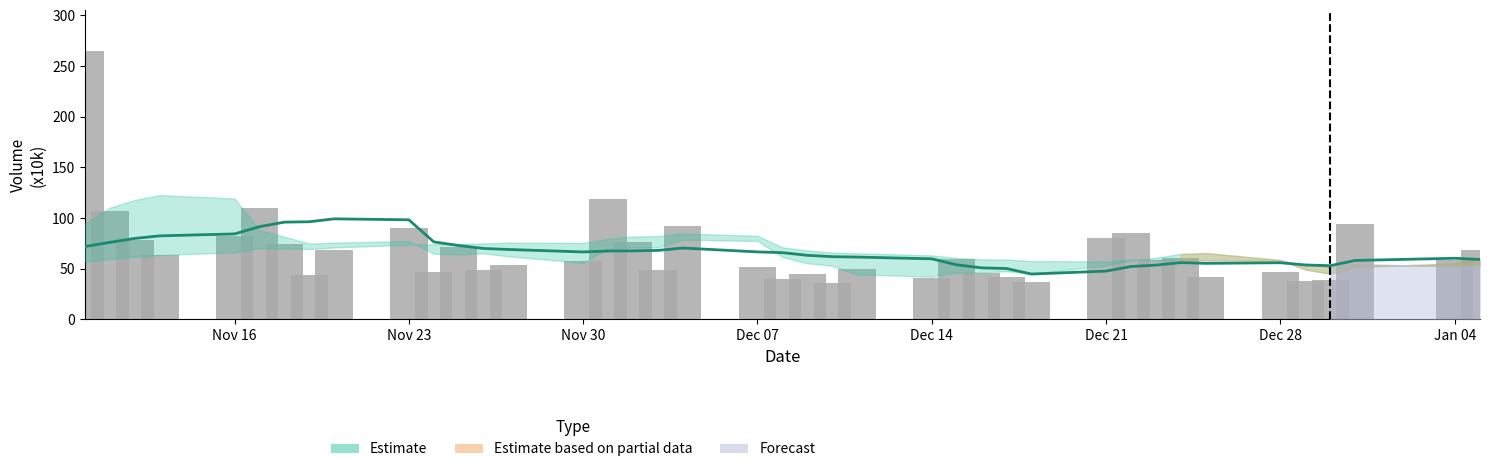

At how many categories does at least one series exceed 134?

1